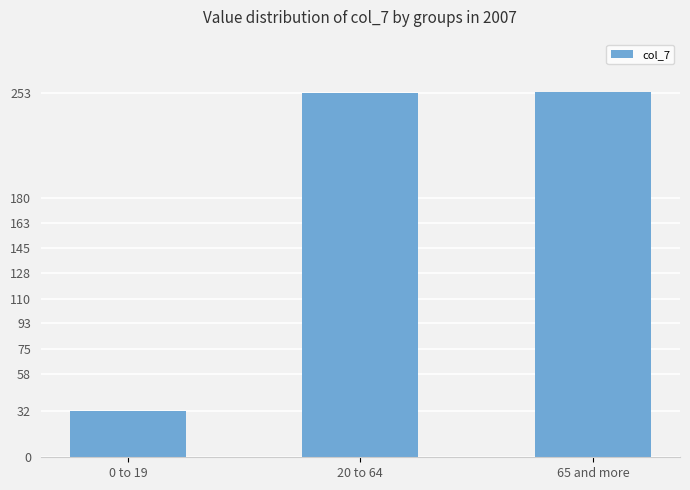

What is the difference between the maximum and minimum values?

222